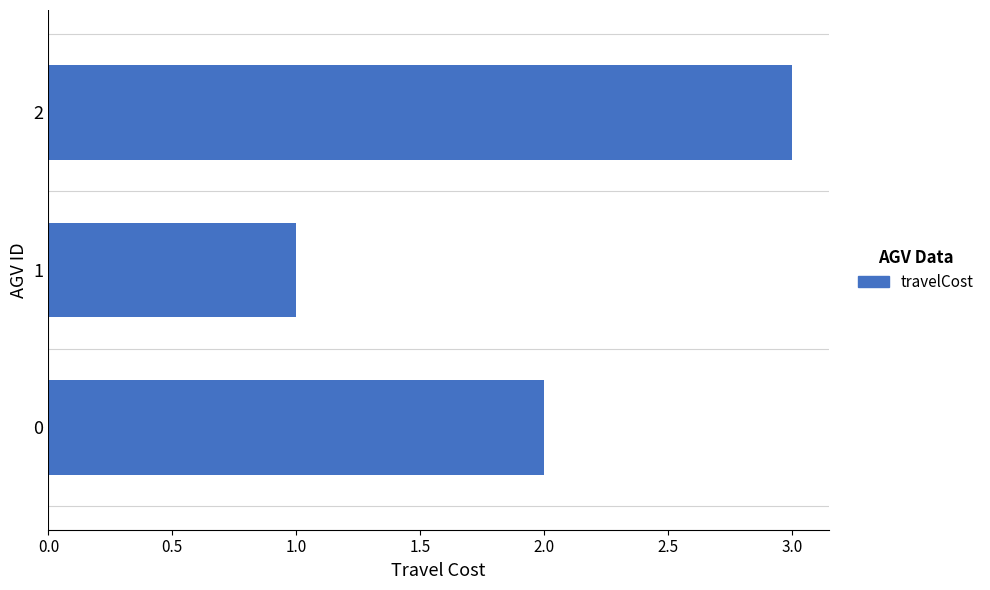

What is the change in value from 1 to 2?

+2